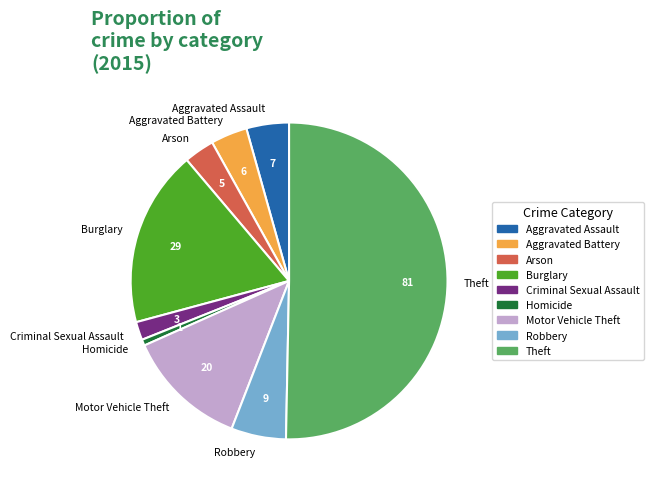

What is the ratio of the value at Theft to the value at Criminal Sexual Assault?

27.0